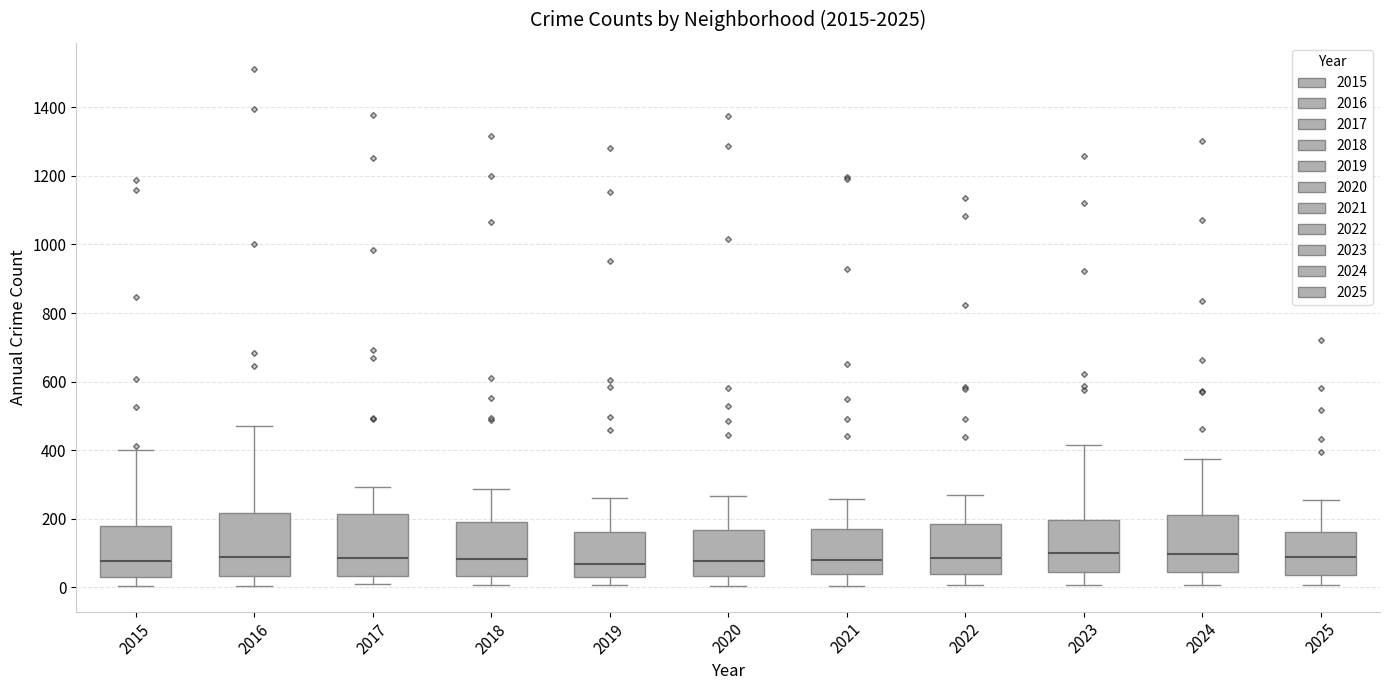

Reading left to right, transcribe this box plot: for each box, give where its median line is, the range the box spans, and where its two whiskers end, as read against the y-axis. The values are not printed on the chart, so give them approximately, as read against the axis.

2015: median 80, box 40 to 180, whiskers 0 to 400
2016: median 80, box 40 to 220, whiskers 0 to 460
2017: median 80, box 40 to 220, whiskers 0 to 300
2018: median 80, box 40 to 180, whiskers 0 to 280
2019: median 60, box 20 to 160, whiskers 0 to 260
2020: median 80, box 40 to 160, whiskers 0 to 260
2021: median 80, box 40 to 180, whiskers 0 to 260
2022: median 80, box 40 to 180, whiskers 0 to 260
2023: median 100, box 40 to 200, whiskers 0 to 420
2024: median 100, box 40 to 200, whiskers 0 to 380
2025: median 80, box 40 to 160, whiskers 0 to 260